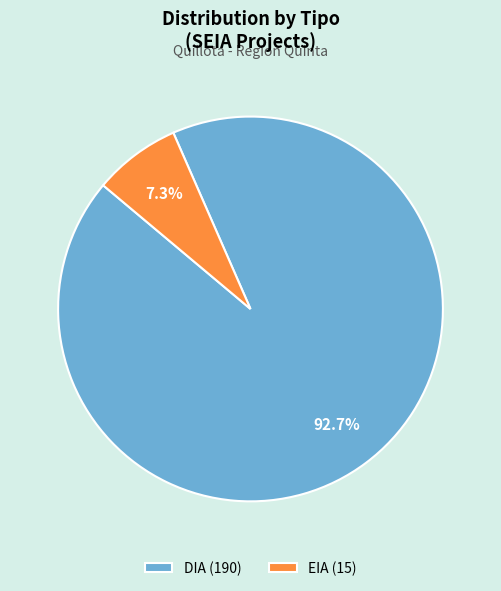

Combined, what portion of the pie is DIA and EIA?

100.0%